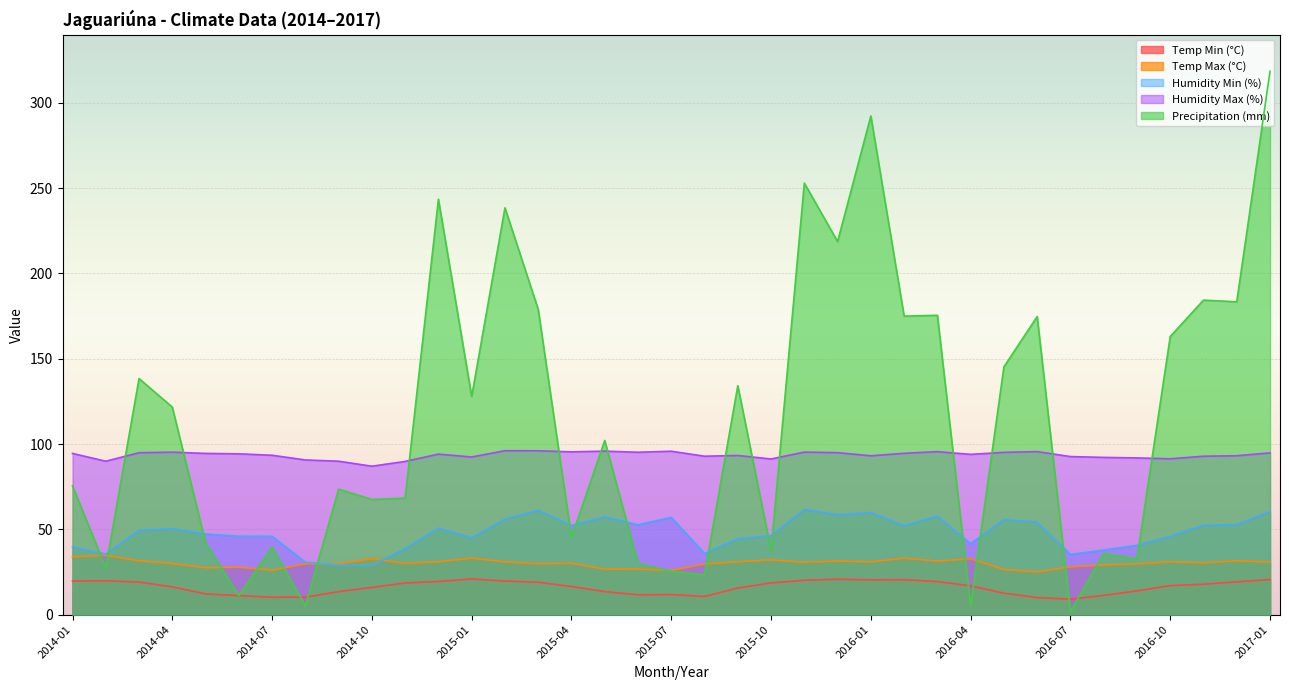

Between 2016-06 and 2016-12, which series saw the biggest shift?

Temp Min (°C)